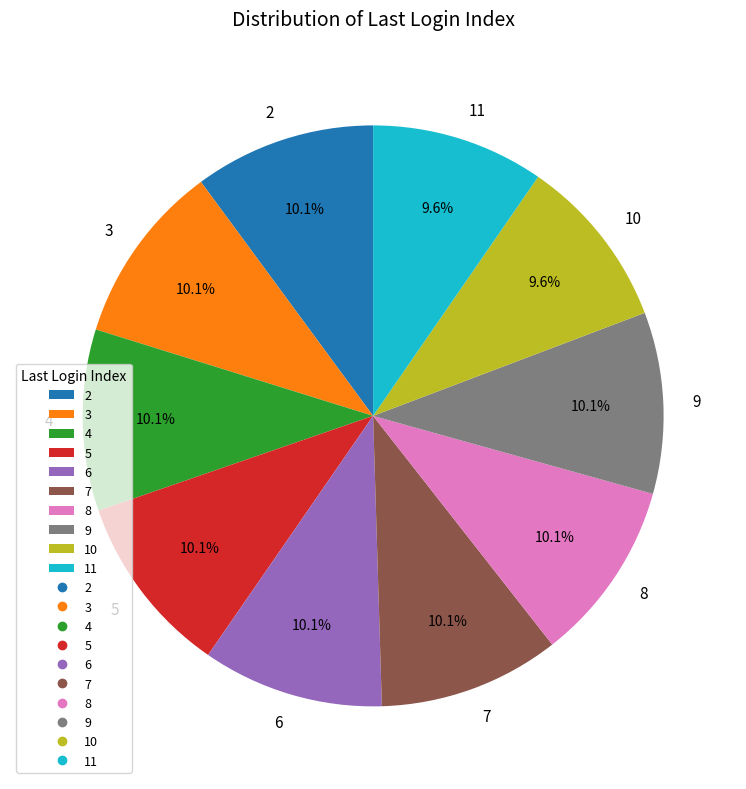

Approximately how many times larger is the value at 4 compared to 9?

1.0